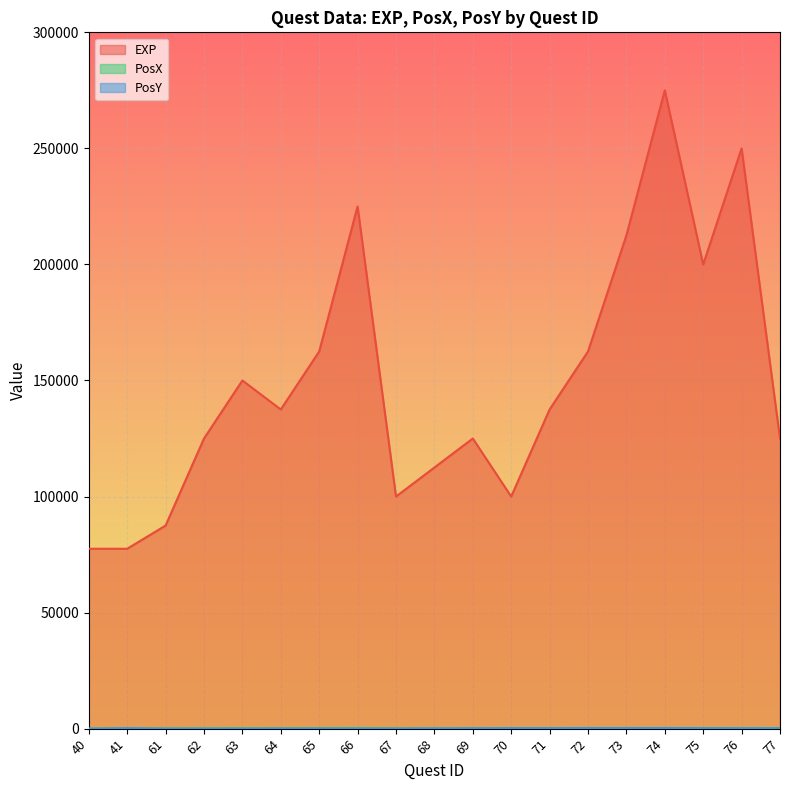

Which series has the widest spread of values?

EXP